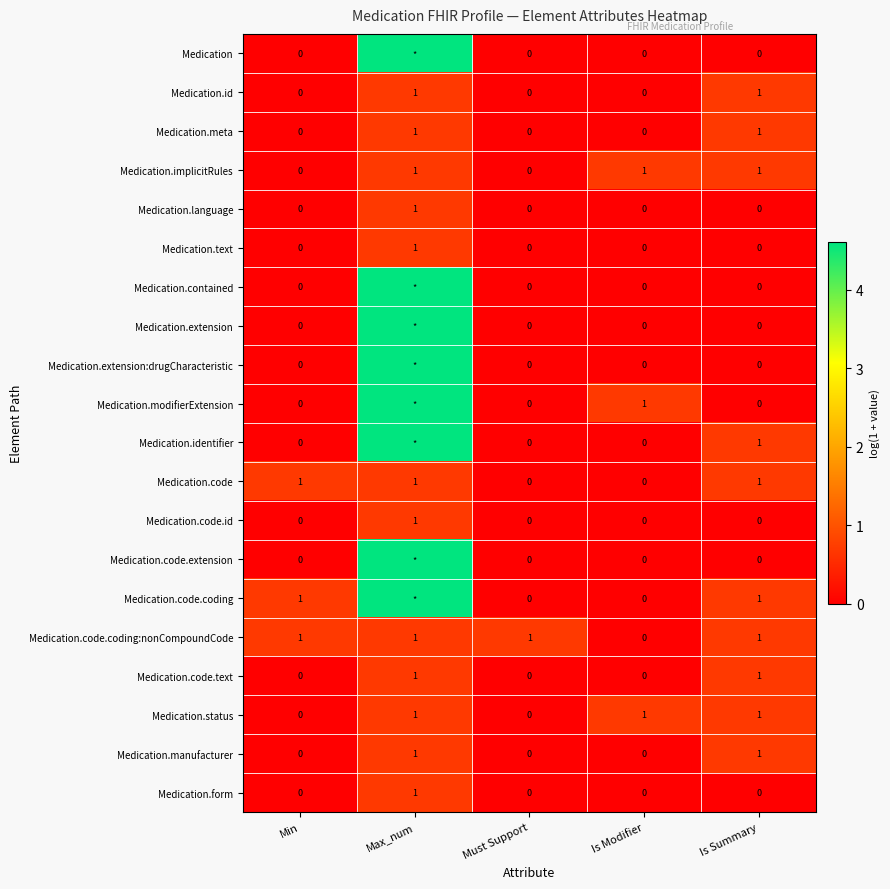

What is the average value of the Medication.code.coding series?

1.2